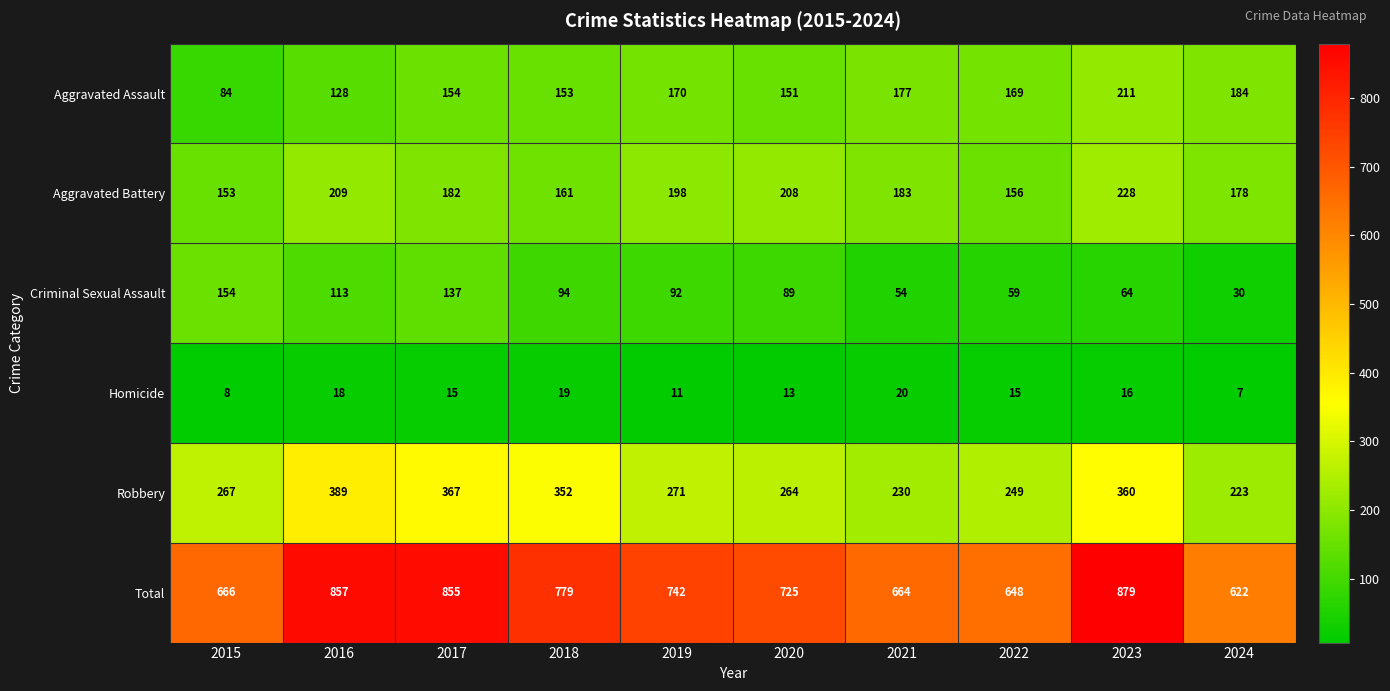

What is the sum of the Aggravated Battery values at 2019 and 2017?

380